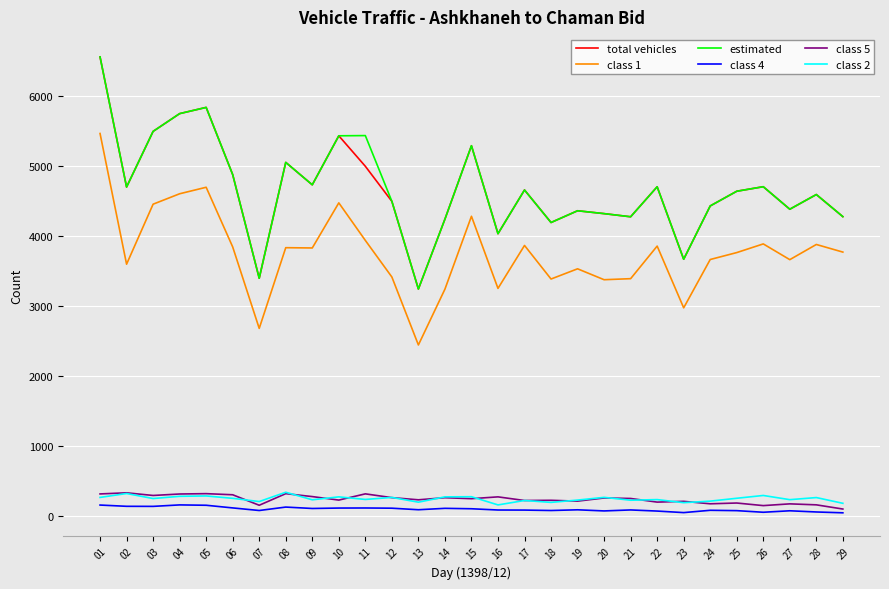

True or false: class 4 and class 1 intersect in this chart.

False